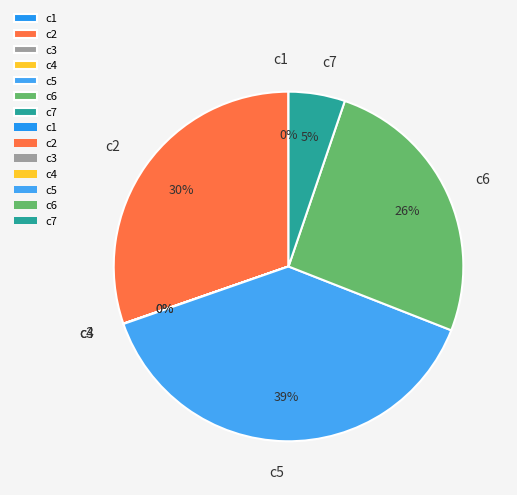

Combined, do c5 and c7 account for over 50%?

No